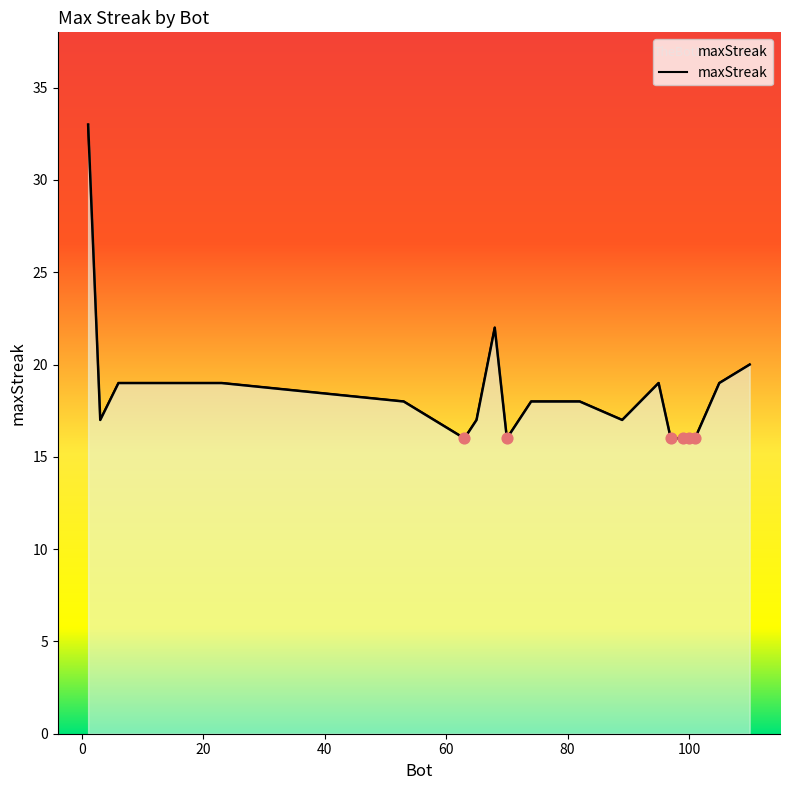

What is the change in value from 105 to 3?

-2